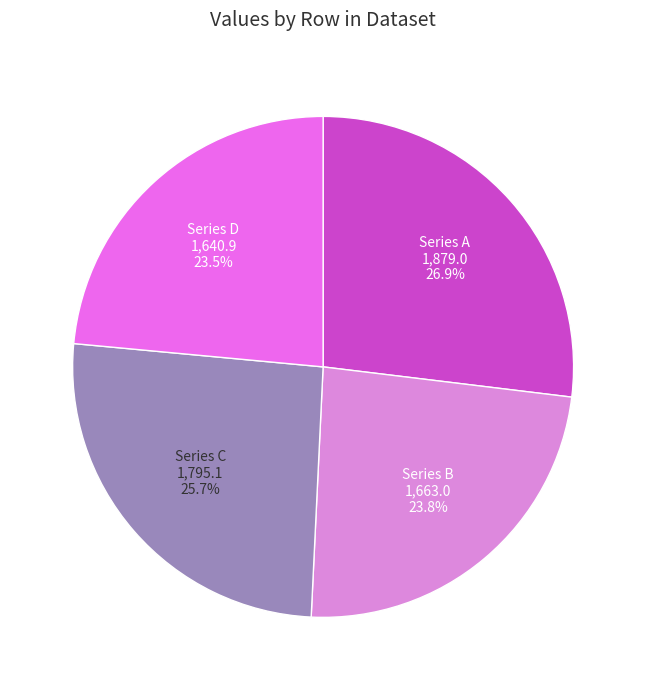

Is there a majority slice in this chart?

No